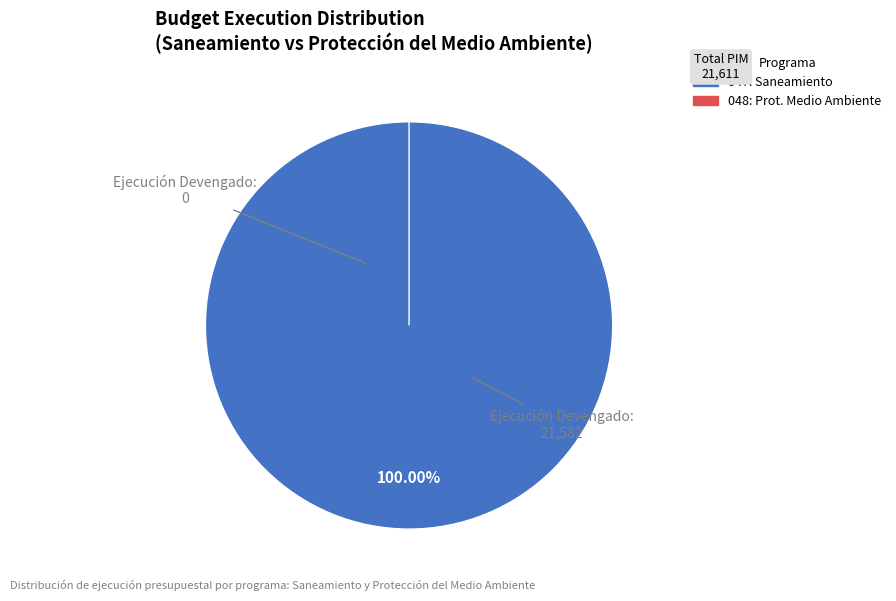

How many slices are in this pie chart?

2